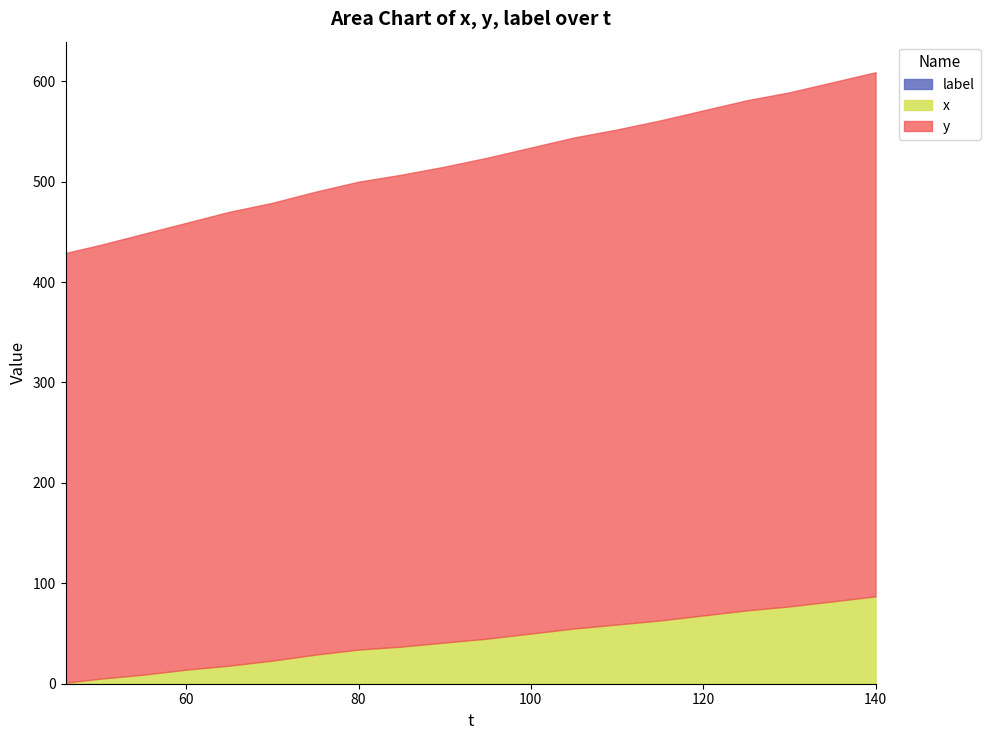

How many lines are shown in the chart?

3